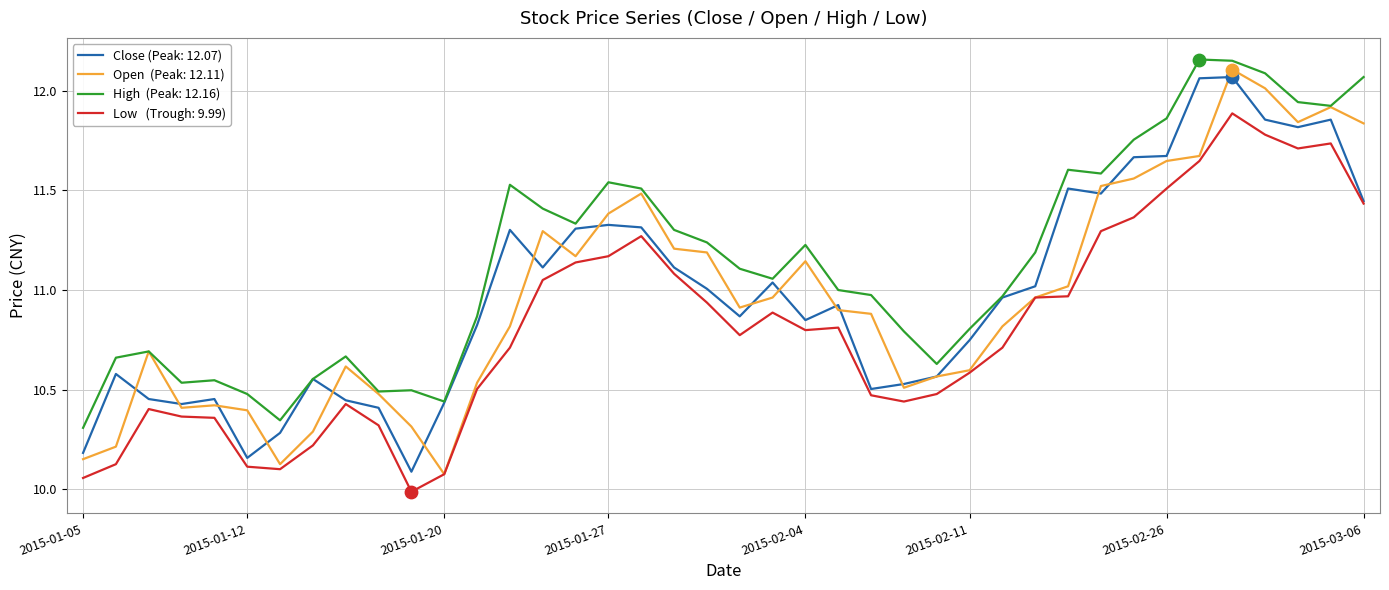

What is the minimum value shown in the chart?

10.0